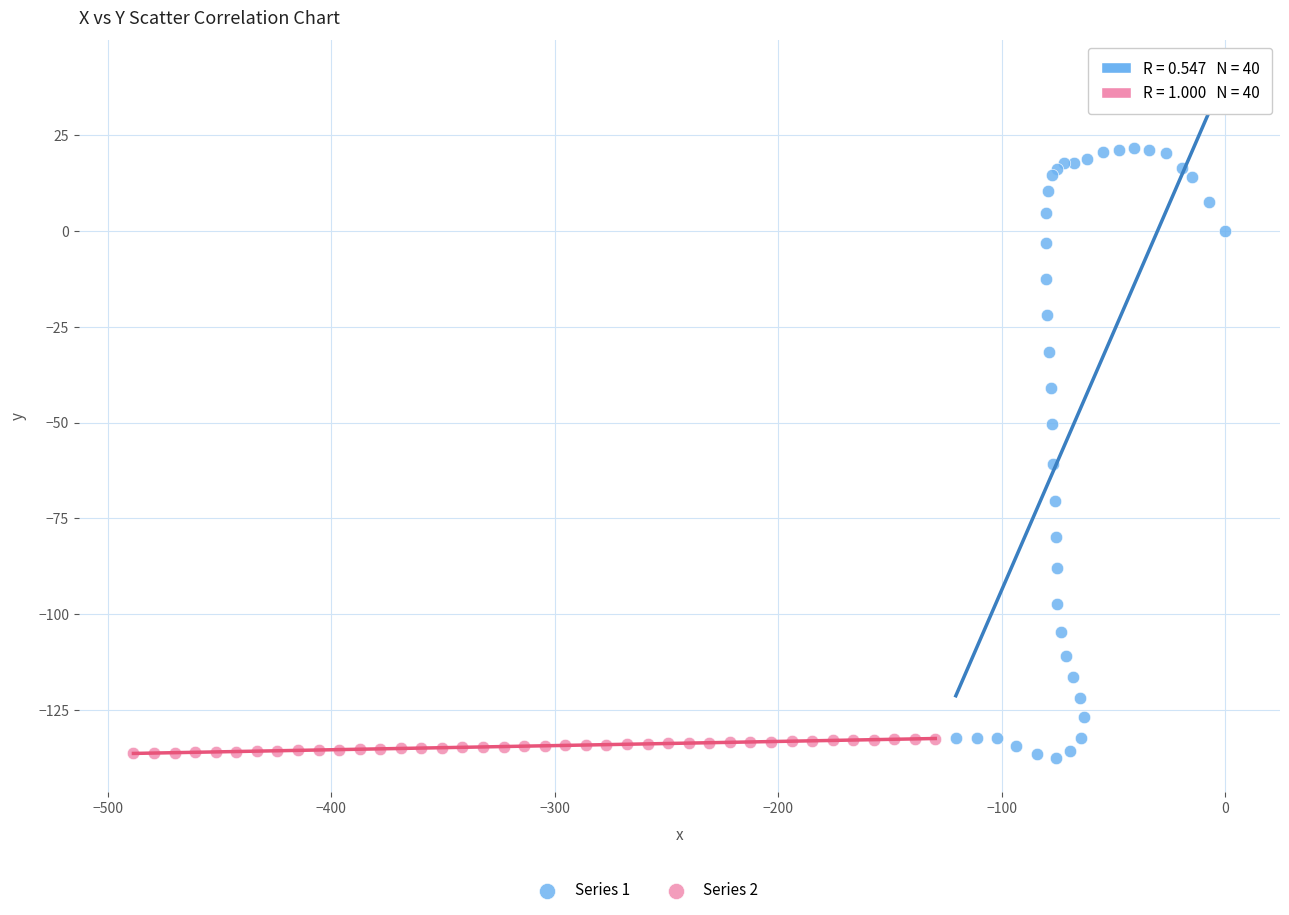

Which series reaches the maximum Y coordinate?

Series 1